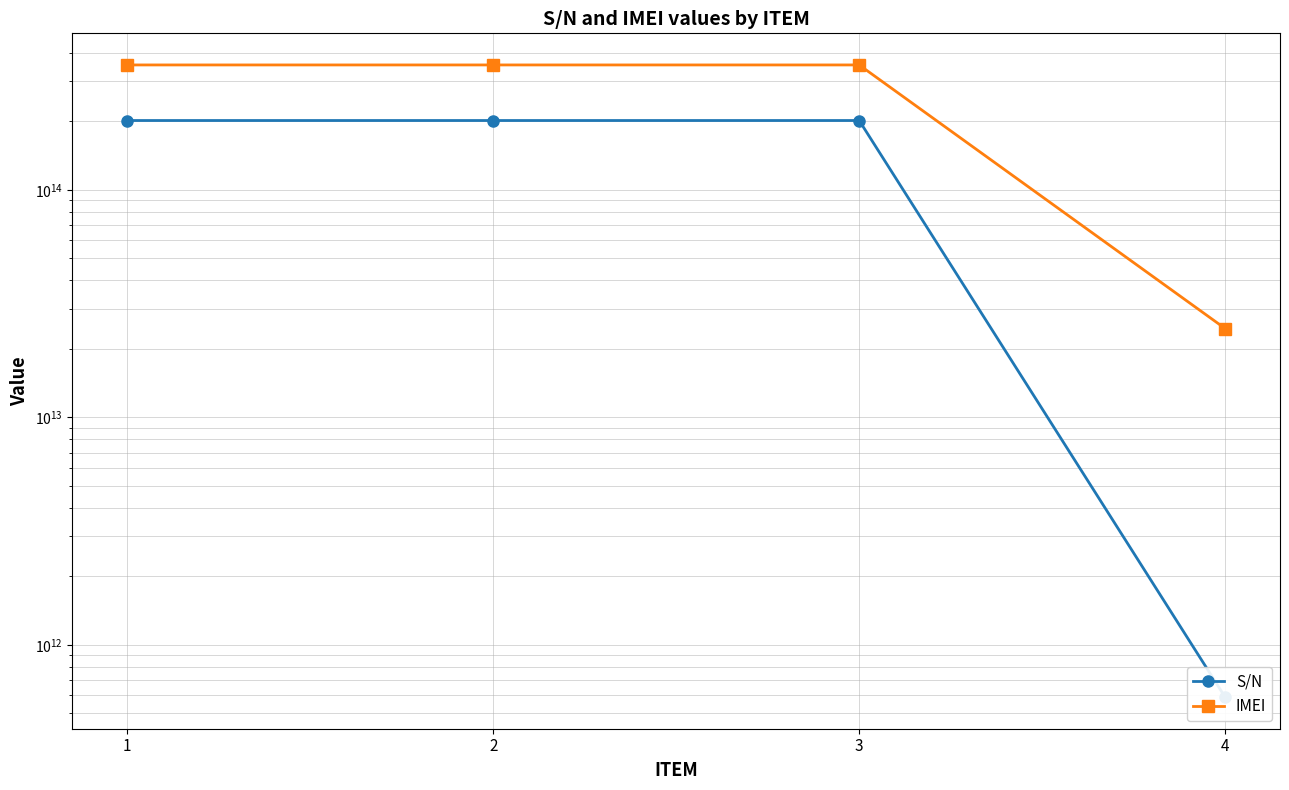

List the labels in order of IMEI value, largest first.

2, 1, 3, 4